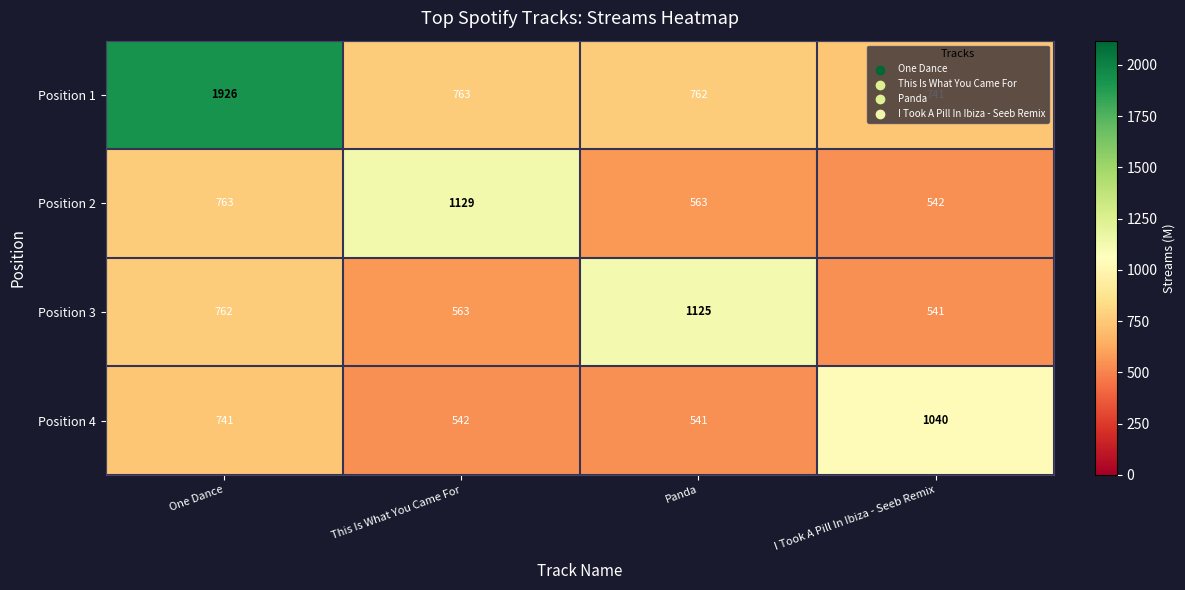

What is the greatest value displayed?

1926